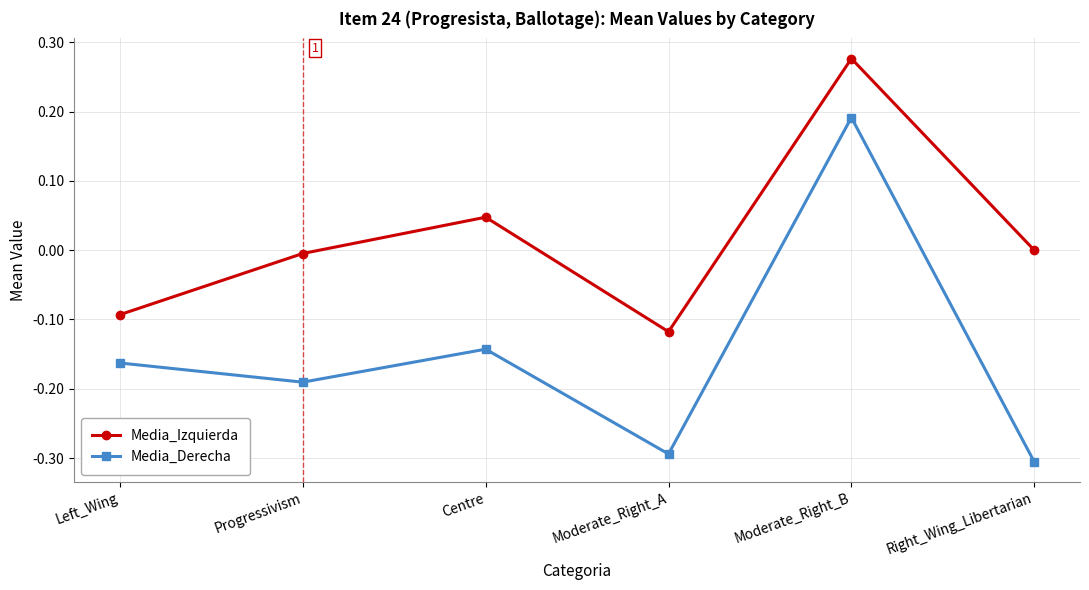

Which series has the largest total across all categories?

Media_Izquierda